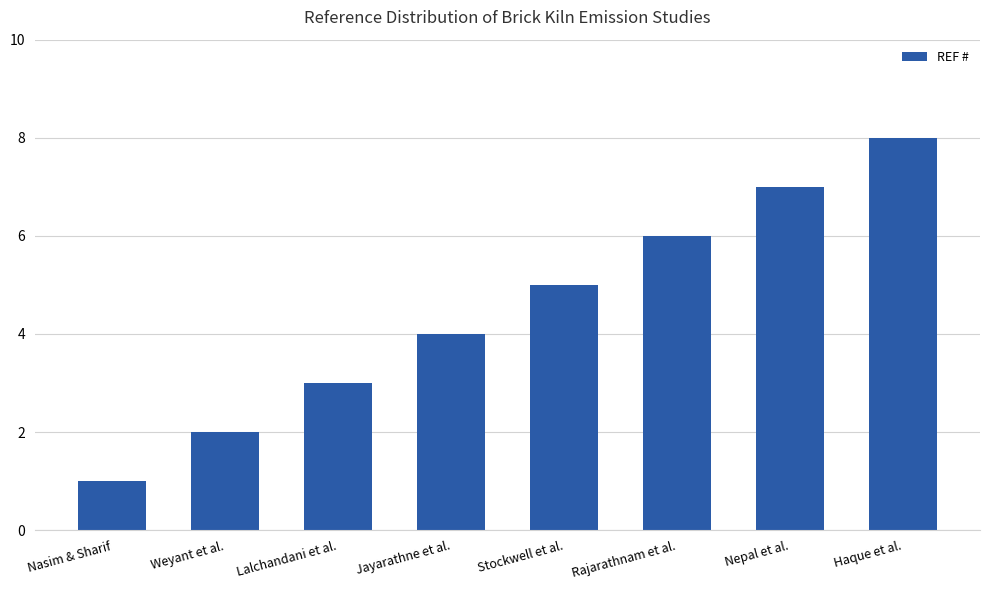

Which category has the highest value across all series?

Haque et al.